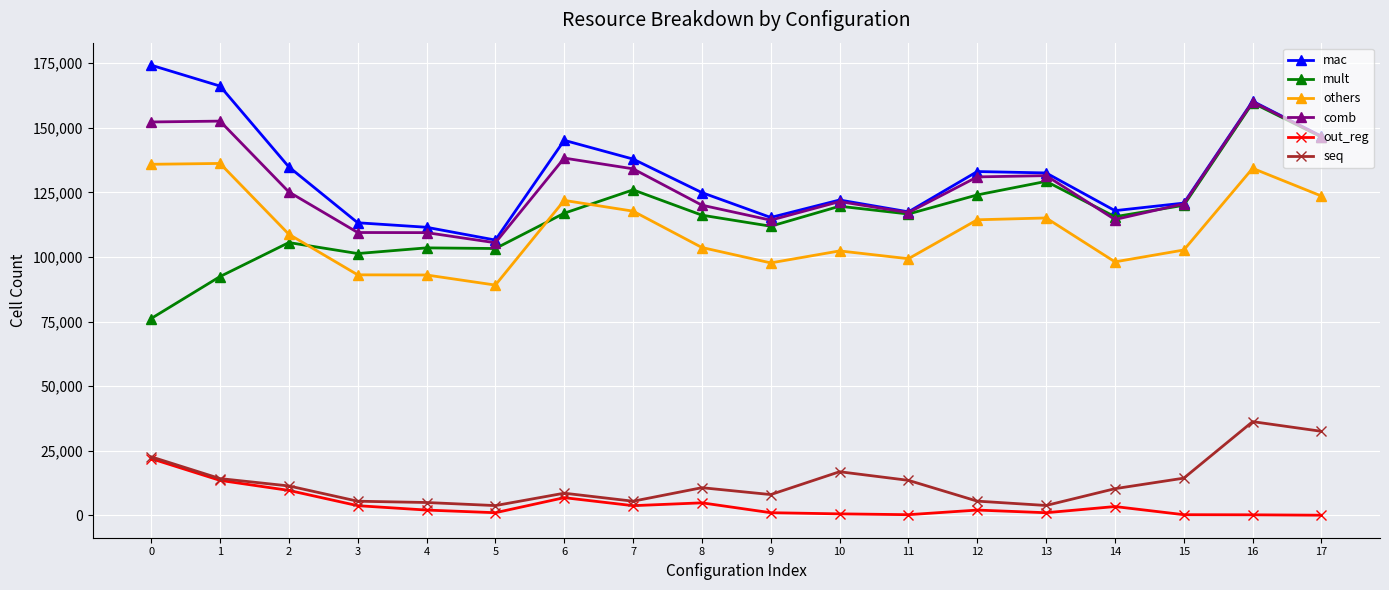

What is the difference between the comb values at 10 and 3?

11973